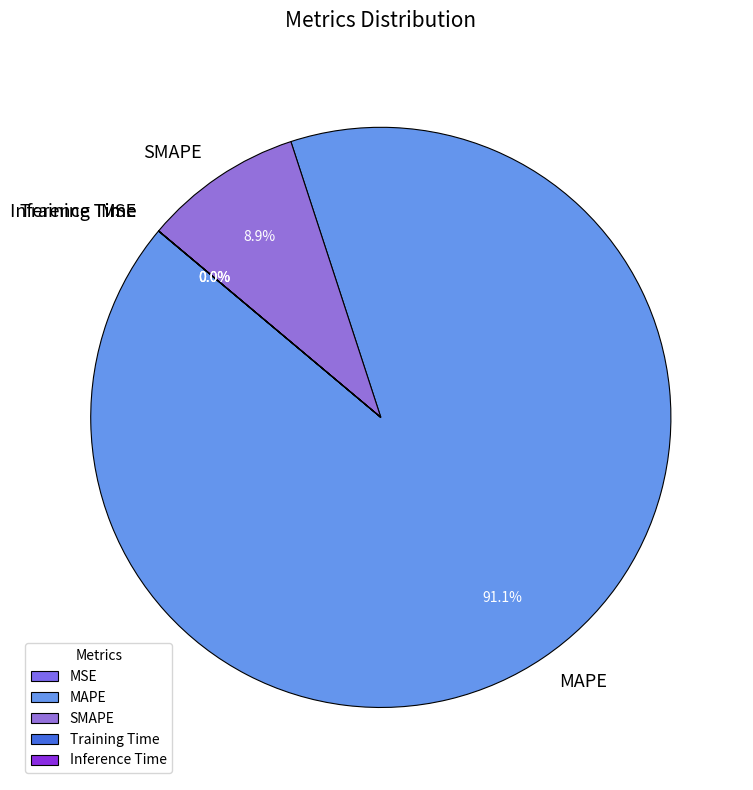

Which category has the biggest portion of the pie?

MAPE